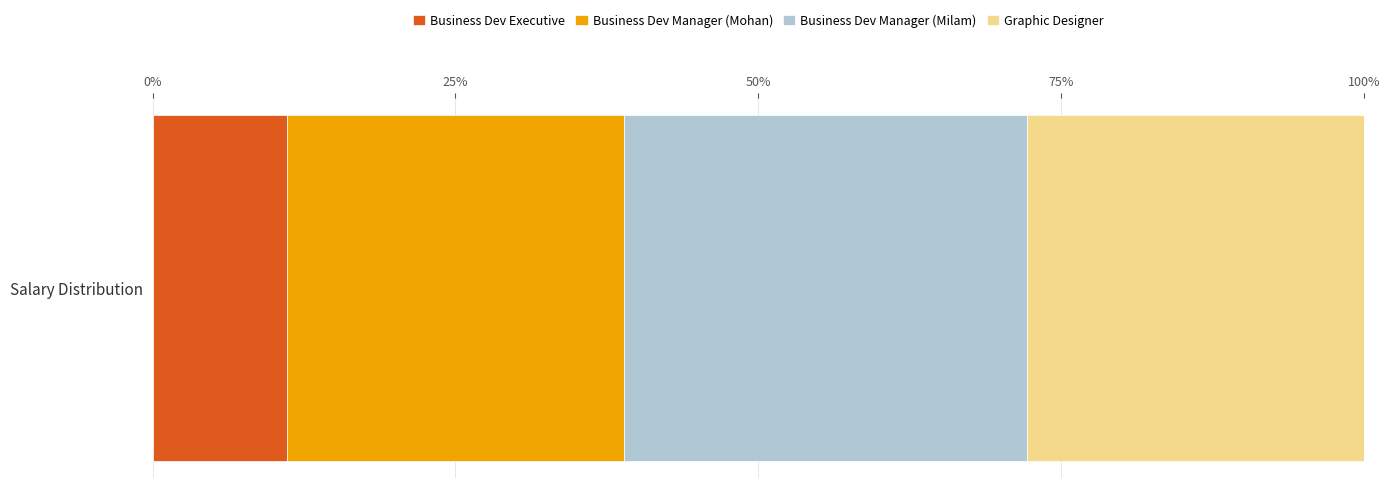

Rank the categories by Business Dev Executive value from lowest to highest.

Salary Distribution